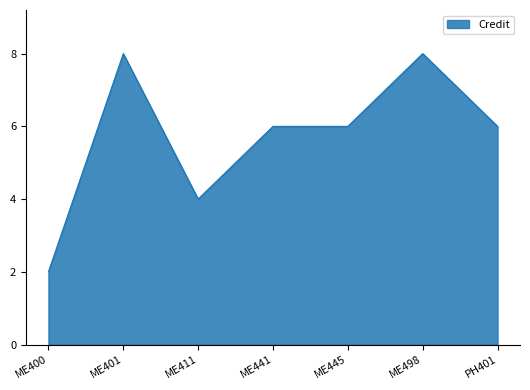

Is it true that the value at ME400 is 3?

False